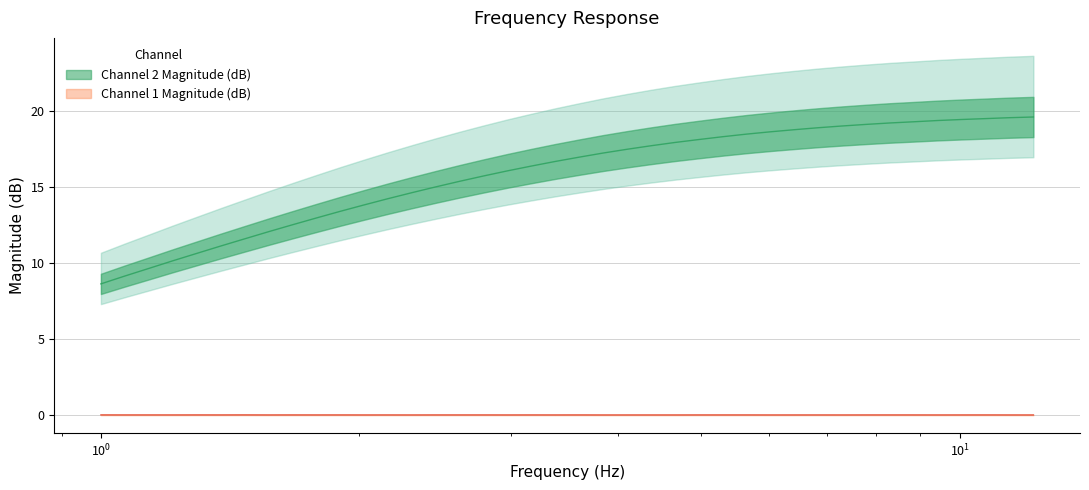

Is this an area chart (filled region under the line)?

No